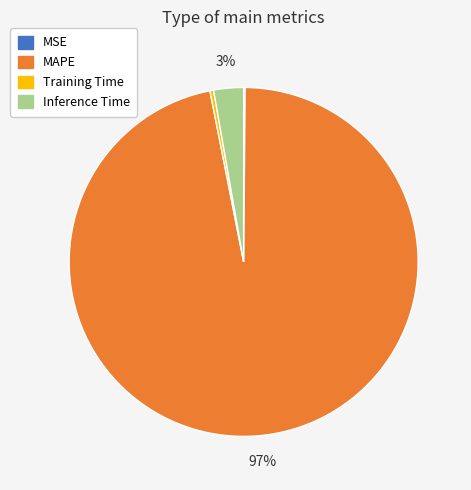

To the nearest percent, what is the difference between the Inference Time and MAPE slice percentages?

94%